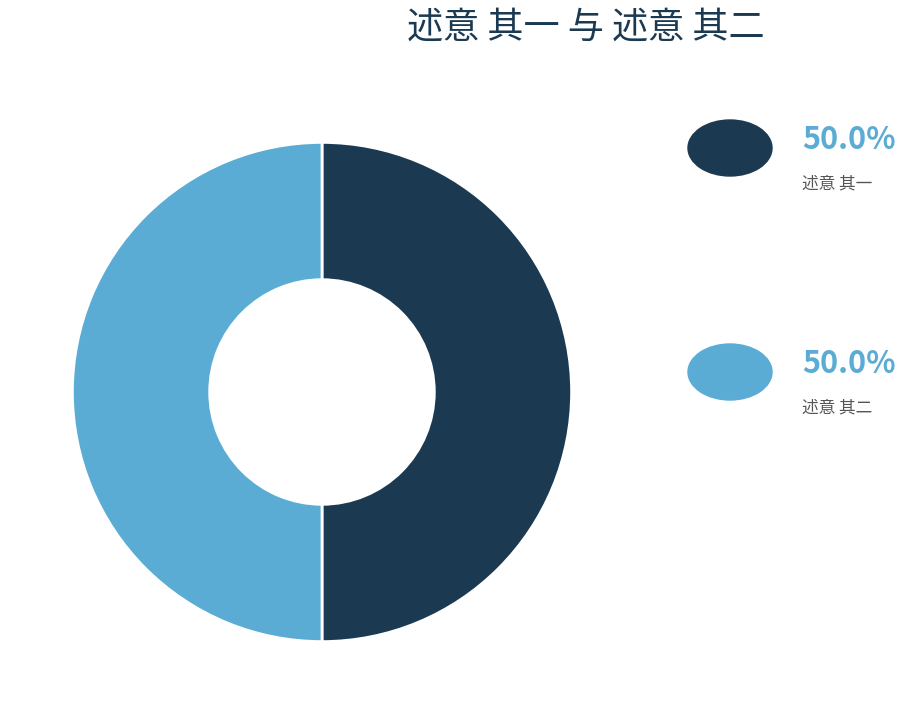

Count the number of slices in the pie.

2